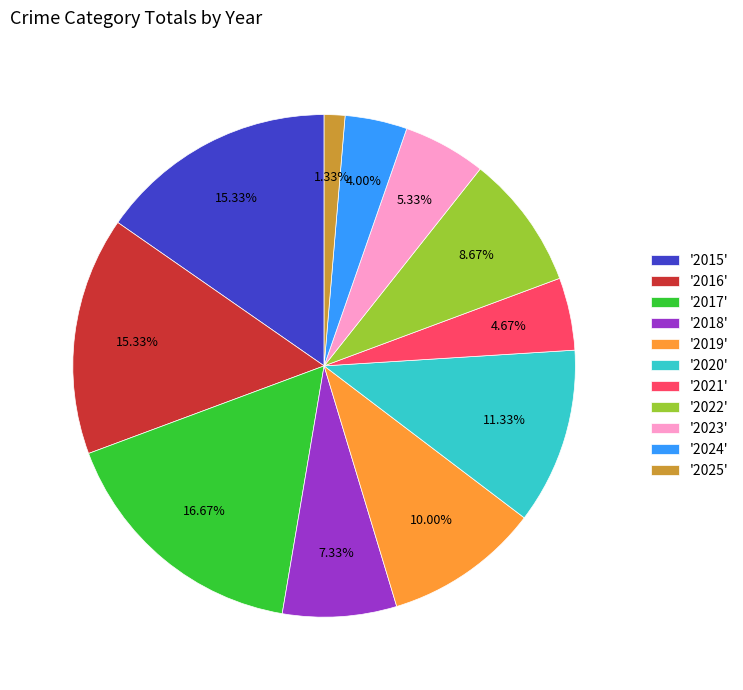

Combined, do '2016' and '2020' account for over 50%?

No